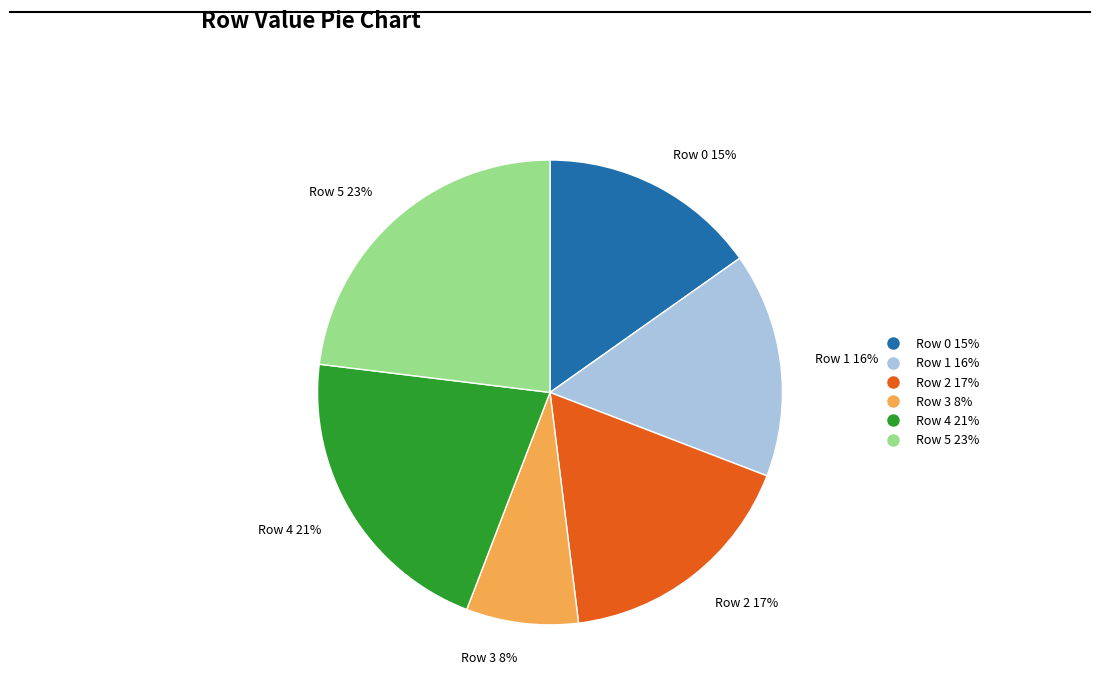

Is there a majority slice in this chart?

No